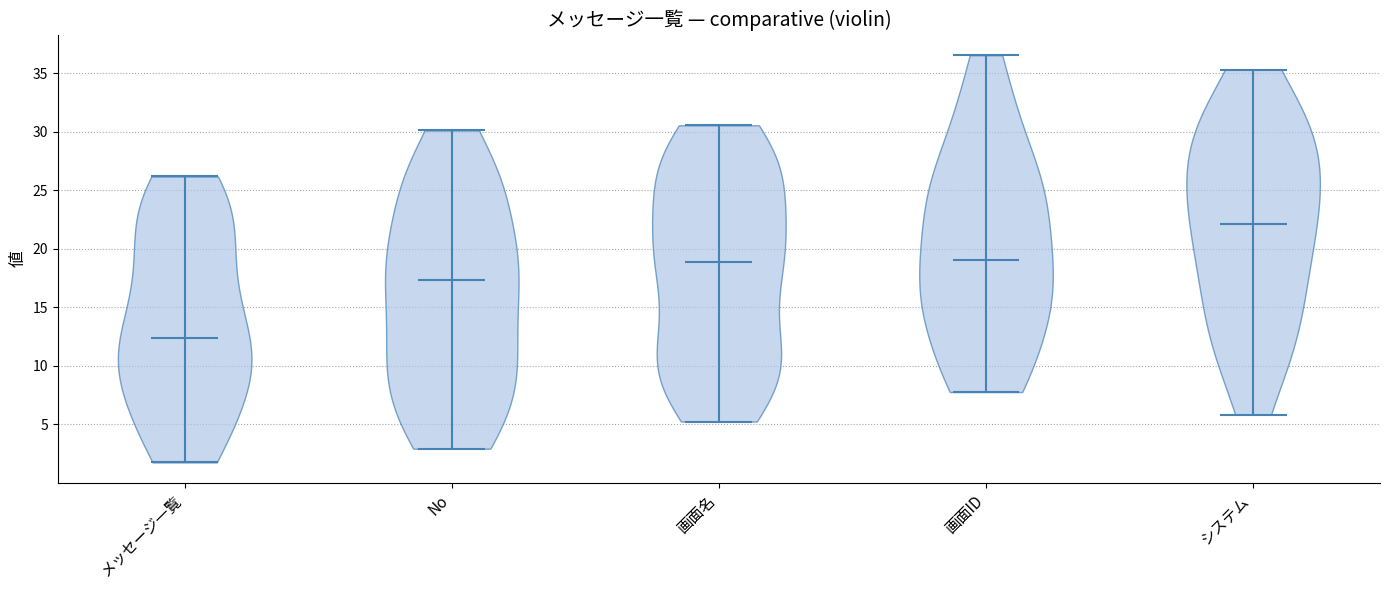

What is the highest point the violin for No reaches on the y-axis? The values are not printed on the chart, so give them approximately, as read against the axis.

30.0